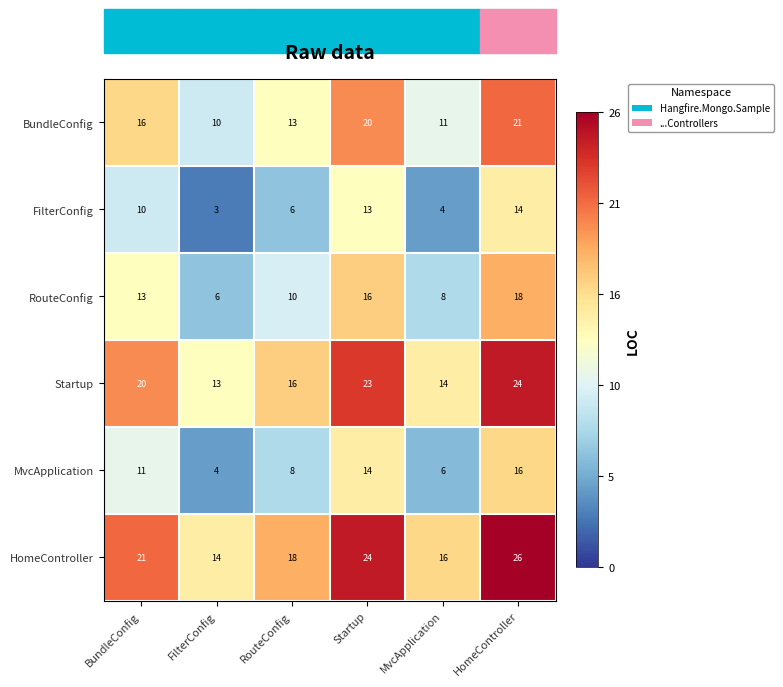

Is it true that RouteConfig equals 13 at BundleConfig?

True